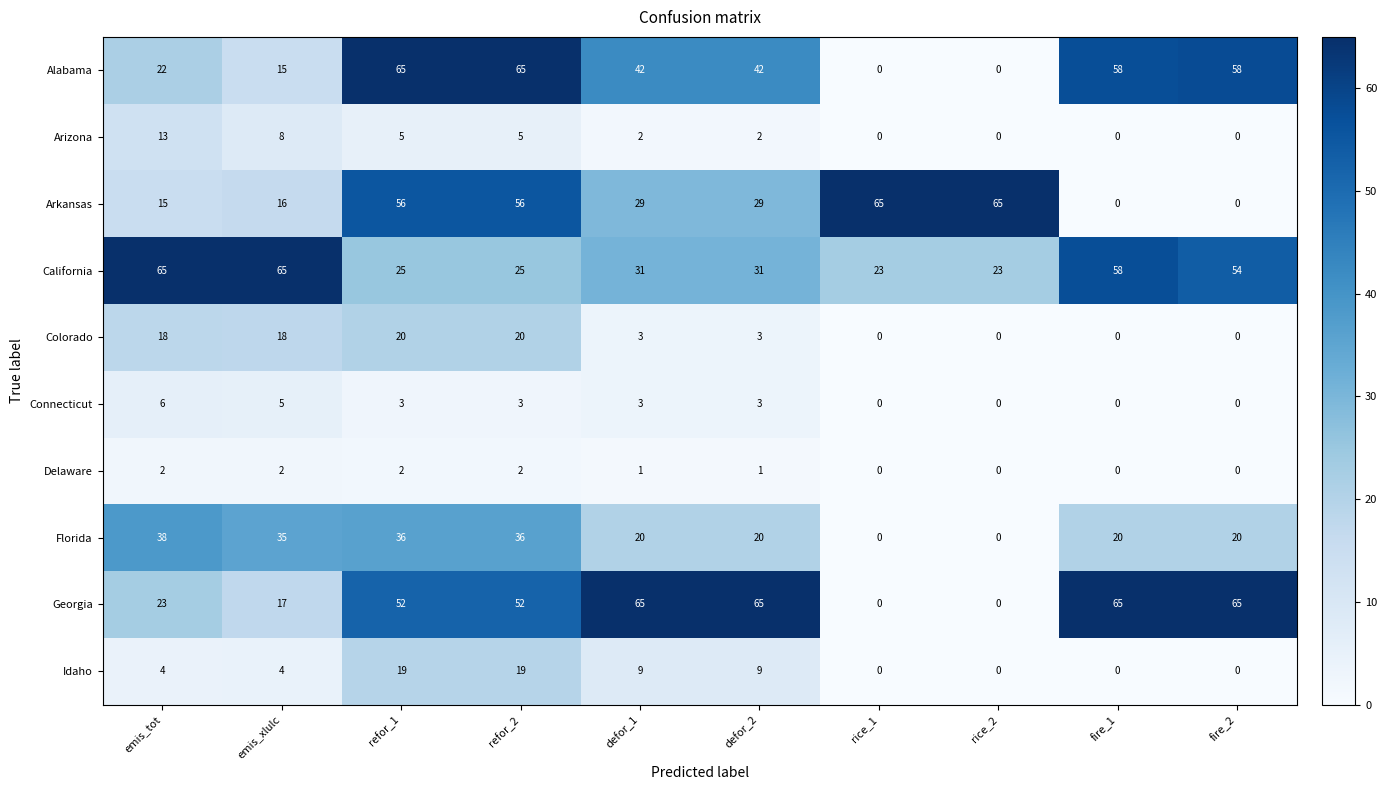

Where does the Colorado series first go above 3?

emis_tot